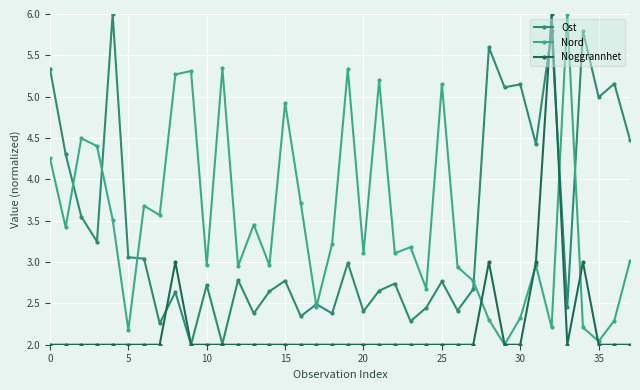

How many interior local valleys does the Nord series have?

13